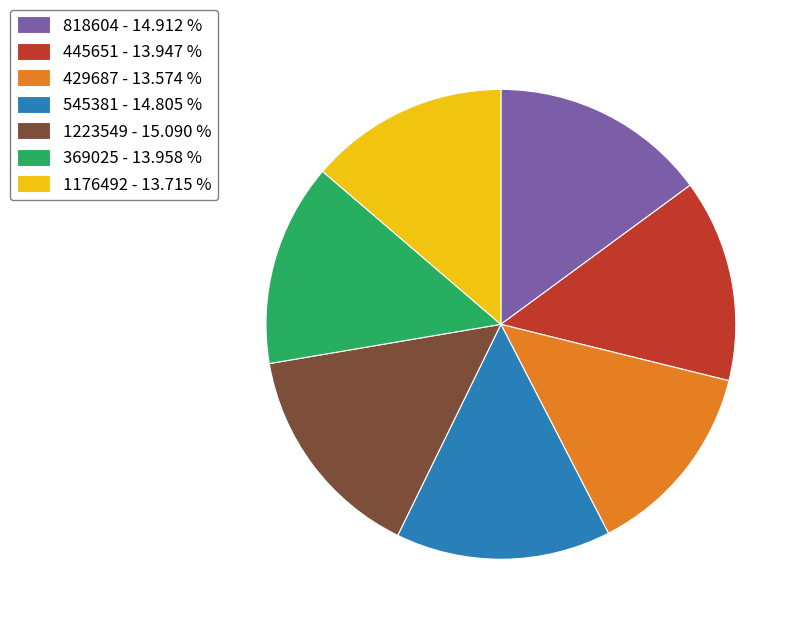

Is it true that 1176492 is 4% of the pie?

False